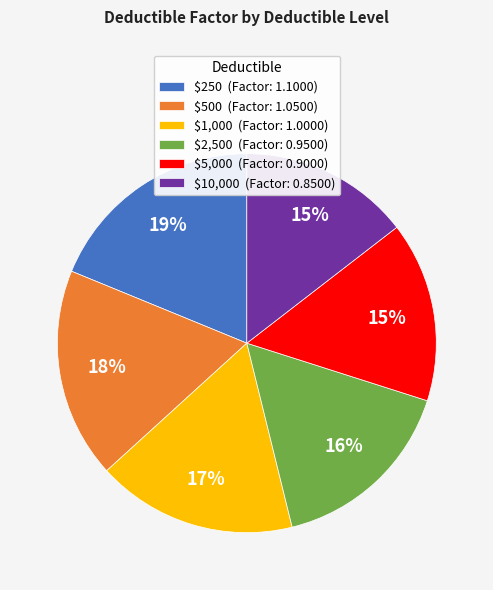

True or false: $2,500 accounts for 7% of the total.

False